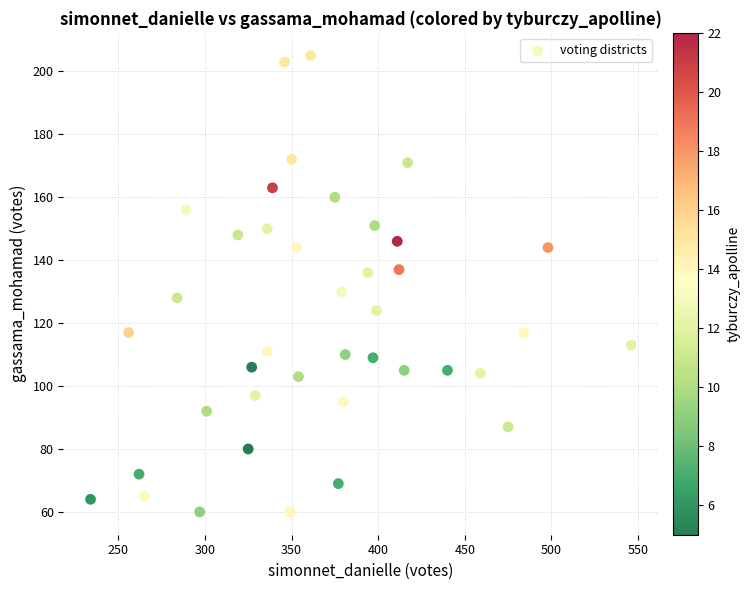

What Y value in the scatter plot is closest to 132?

130